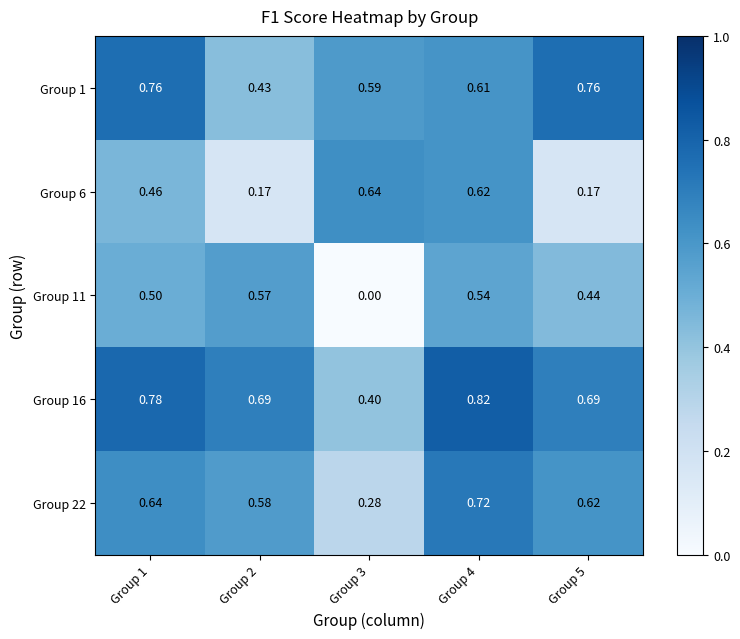

How many categories are shown in the chart?

5